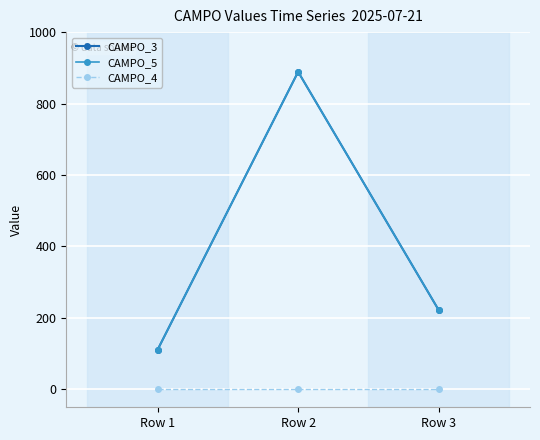

At Row 1, list the series in order from smallest to largest.

CAMPO_4, CAMPO_3, CAMPO_5